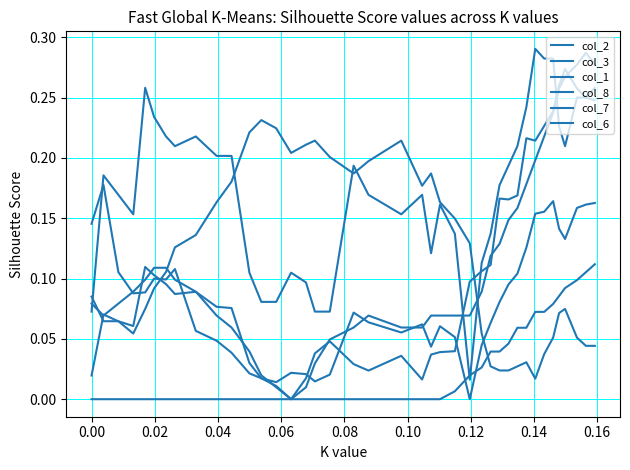

Does the chart display data point markers on the line(s)?

No